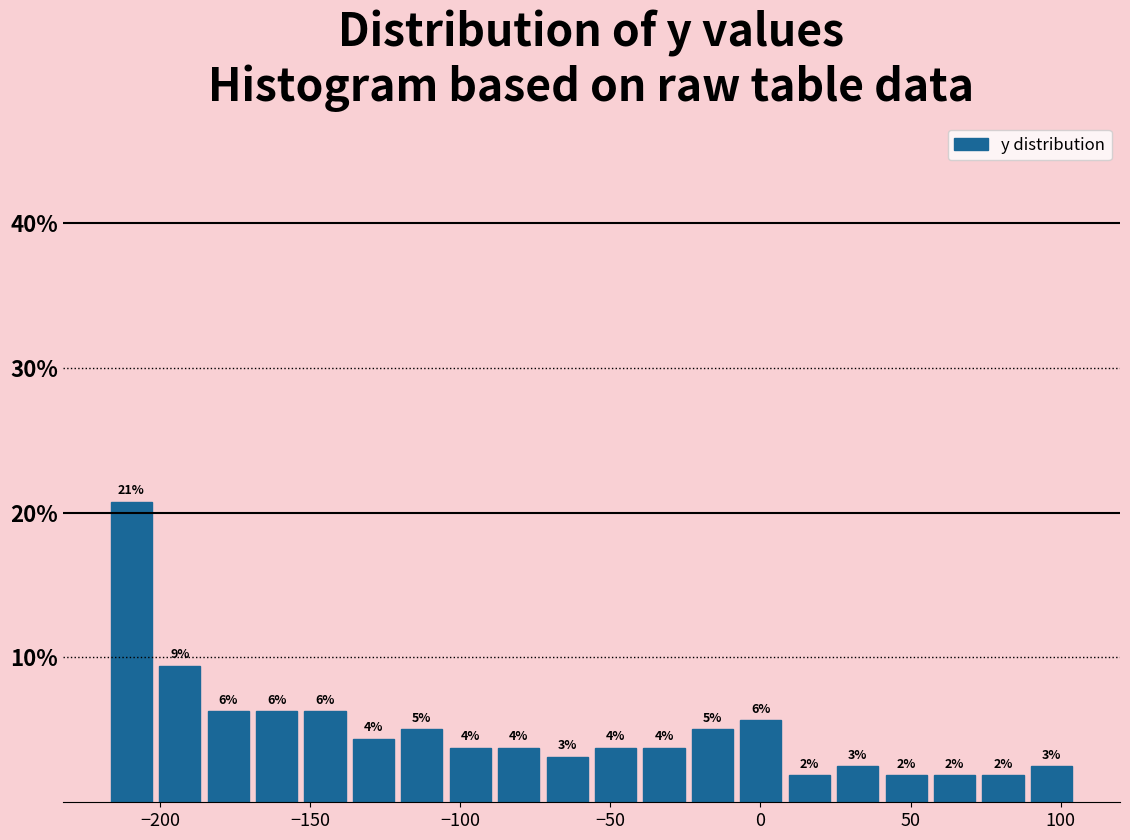

Around what value on the x-axis is the tallest bar? Give the approximate position of its centre, as read against the axis.

-210